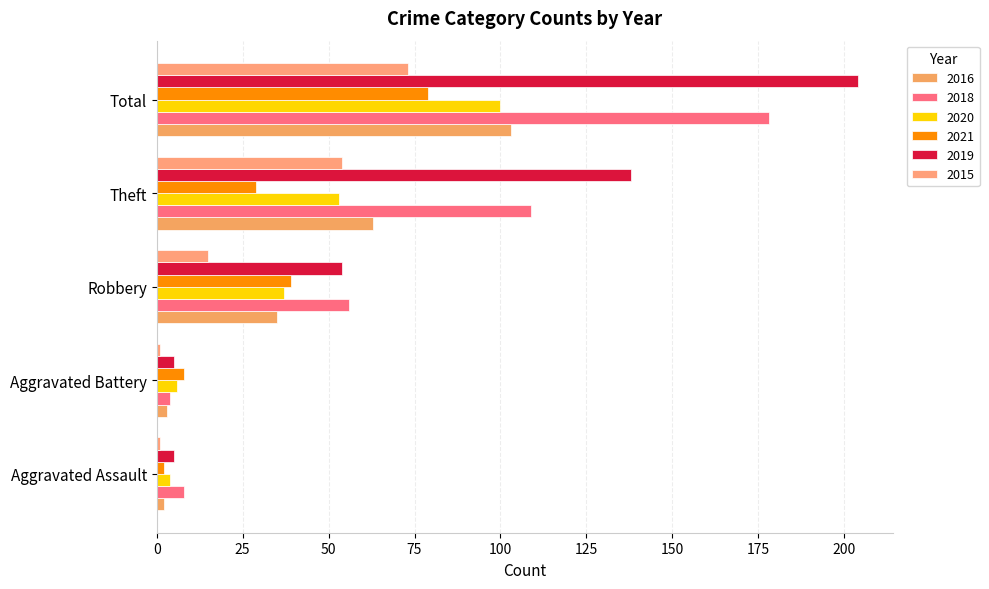

How many data points in 2020 are less than 37?

2